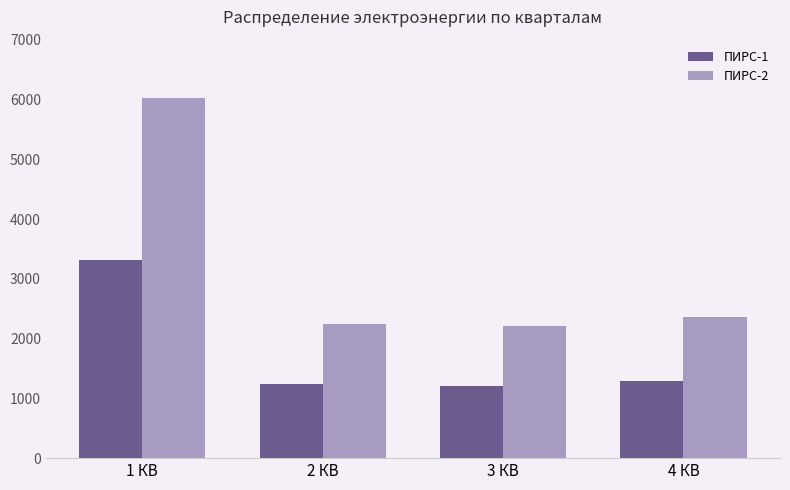

What is the difference between the highest and lowest values at 3 КВ?

991.4